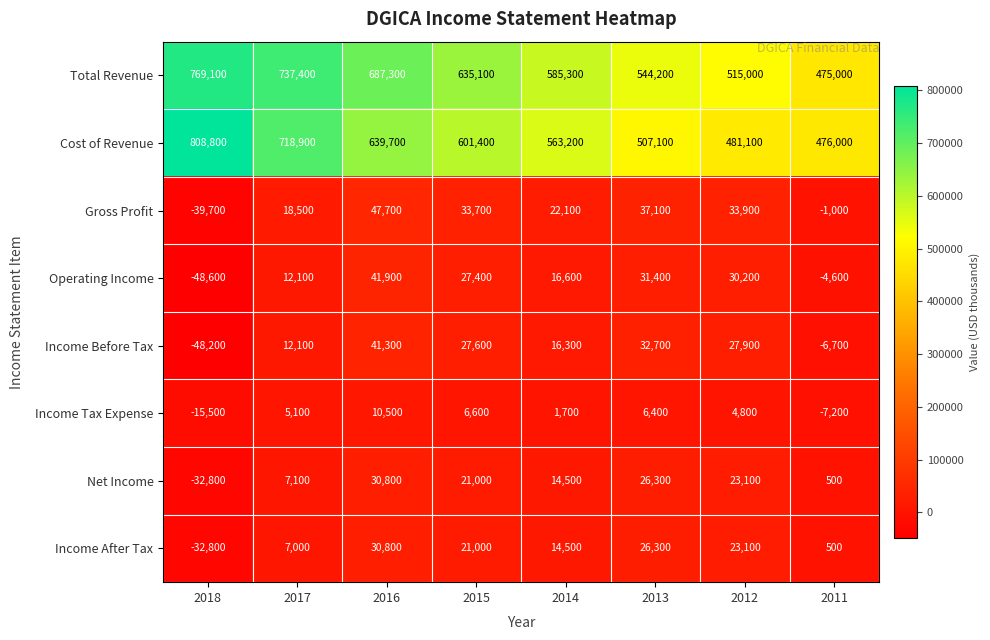

At which category does the chart reach its minimum across all series?

2018